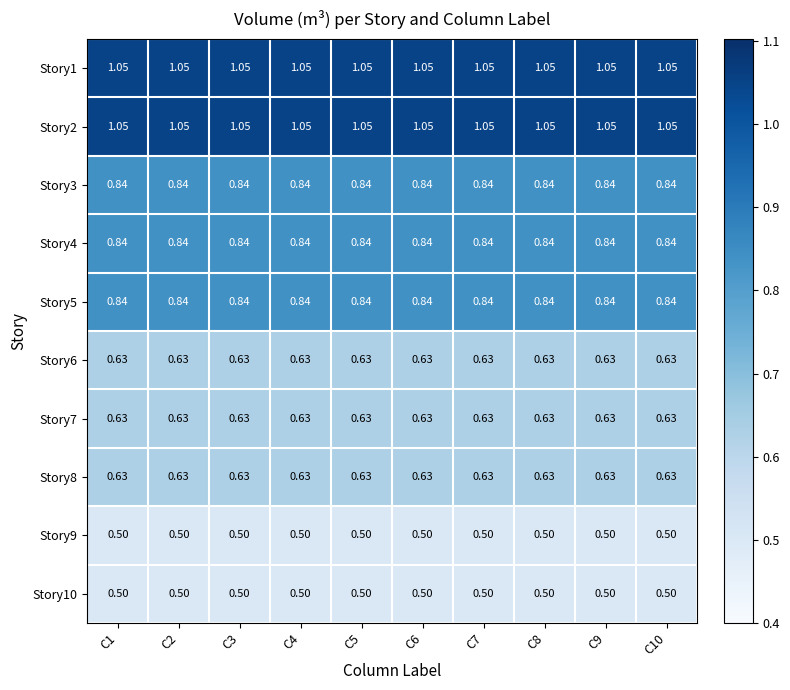

Is the value of Story4 at C2 greater than the value of Story2 at C9?

No